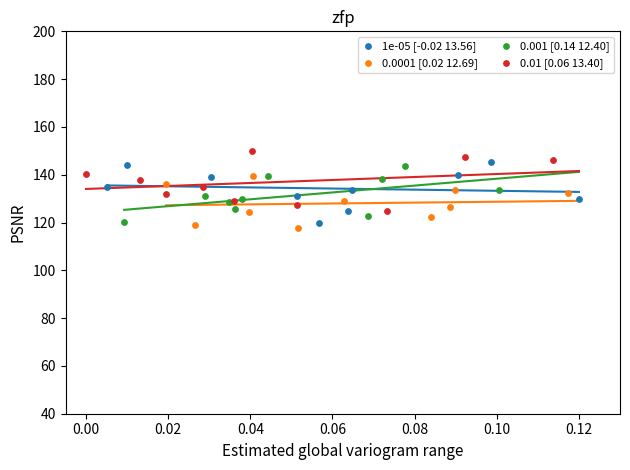

What are all the series names shown in the legend?

1e-05 [-0.02 13.56], 0.0001 [0.02 12.69], 0.001 [0.14 12.40], 0.01 [0.06 13.40]